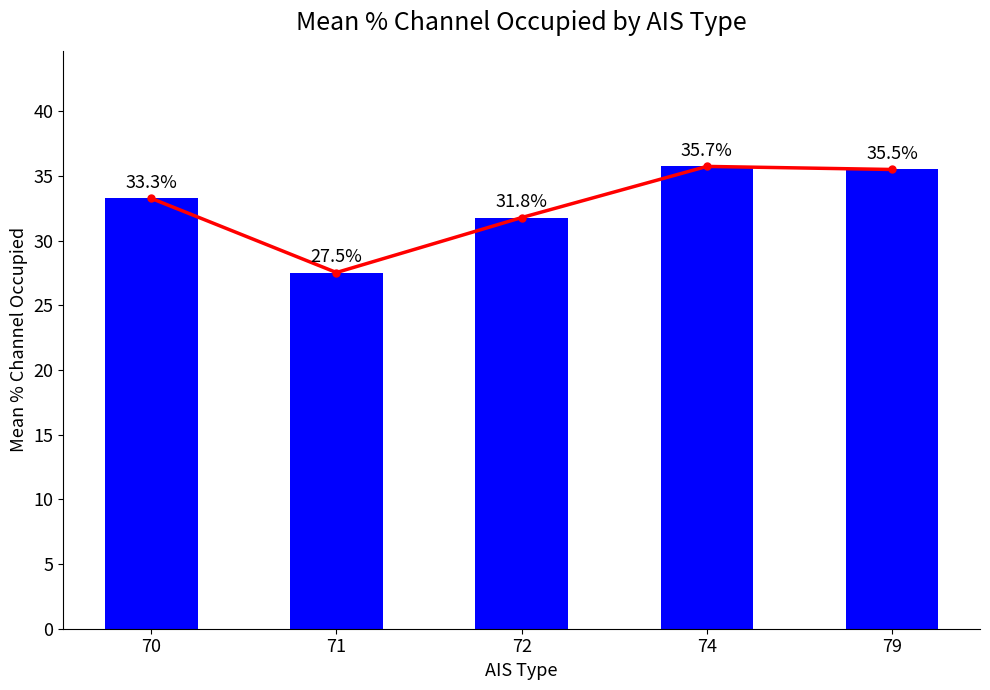

What is the value of the Mean % Channel Occupied bar at the 3rd from the left?

31.8